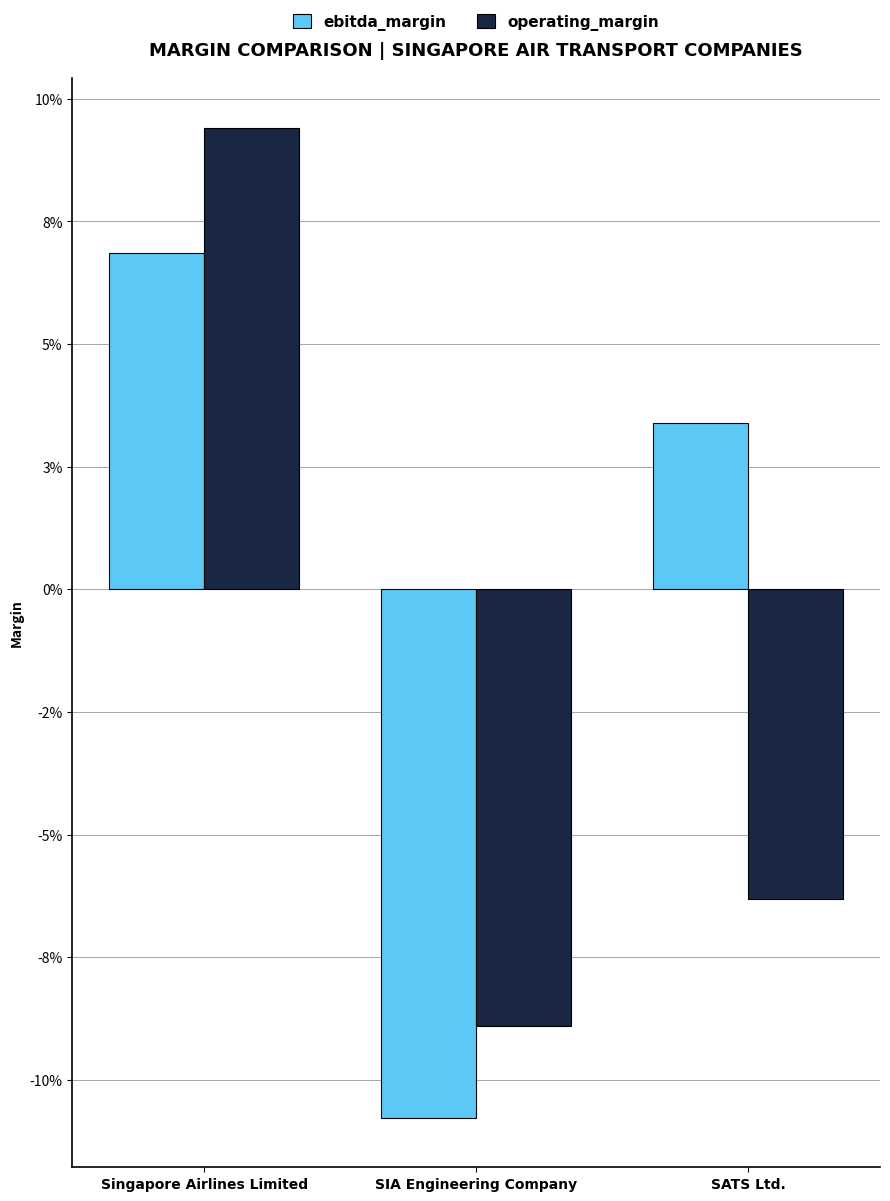

Between SIA Engineering Company and SATS Ltd., which series saw the biggest shift?

ebitda_margin